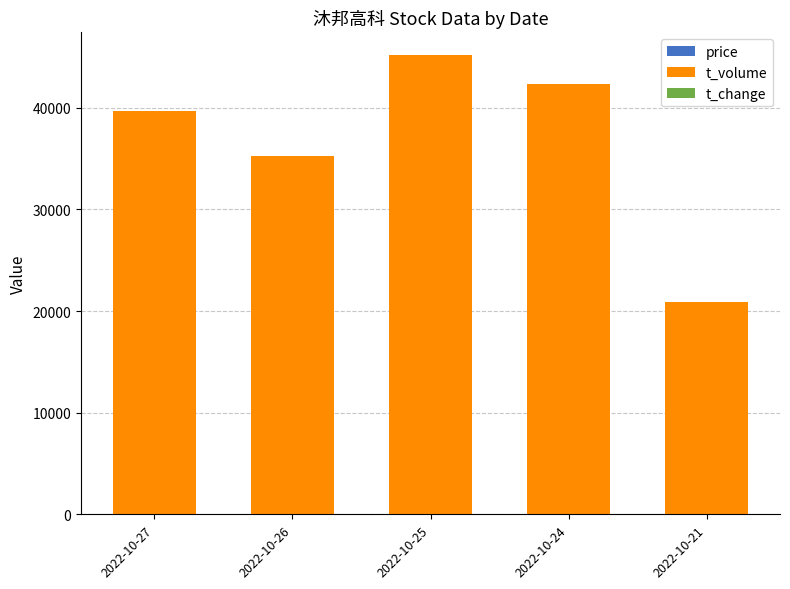

Are the bars horizontal?

No